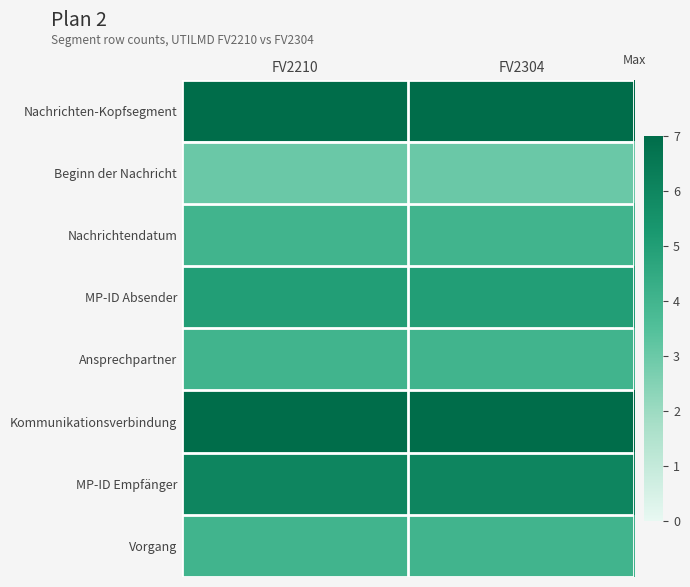

Count the number of data series in this chart.

8